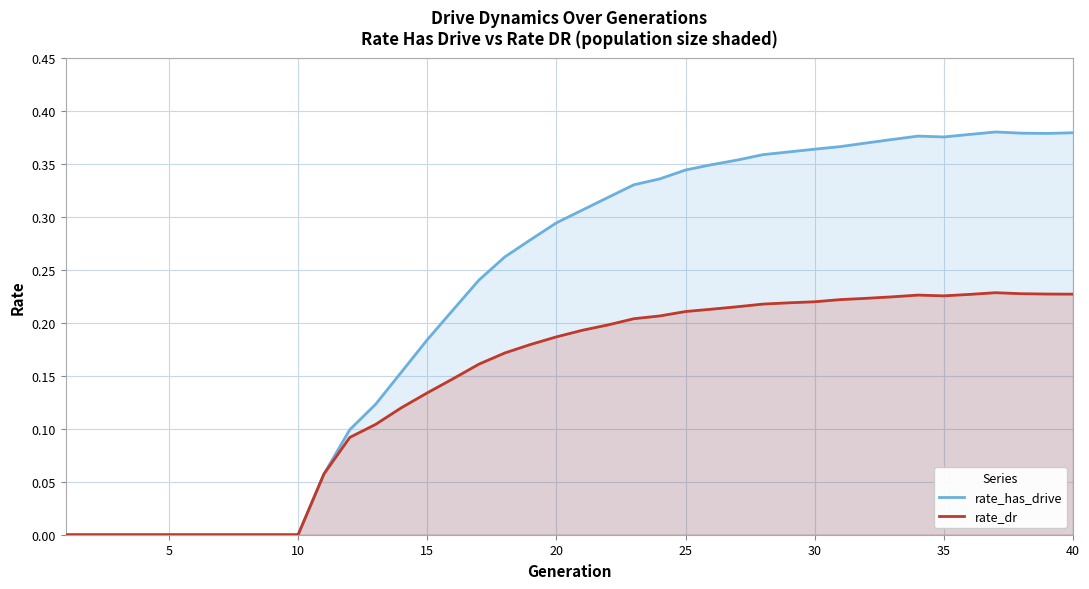

The rate_dr series shows 0.1 at 30. True or false?

False